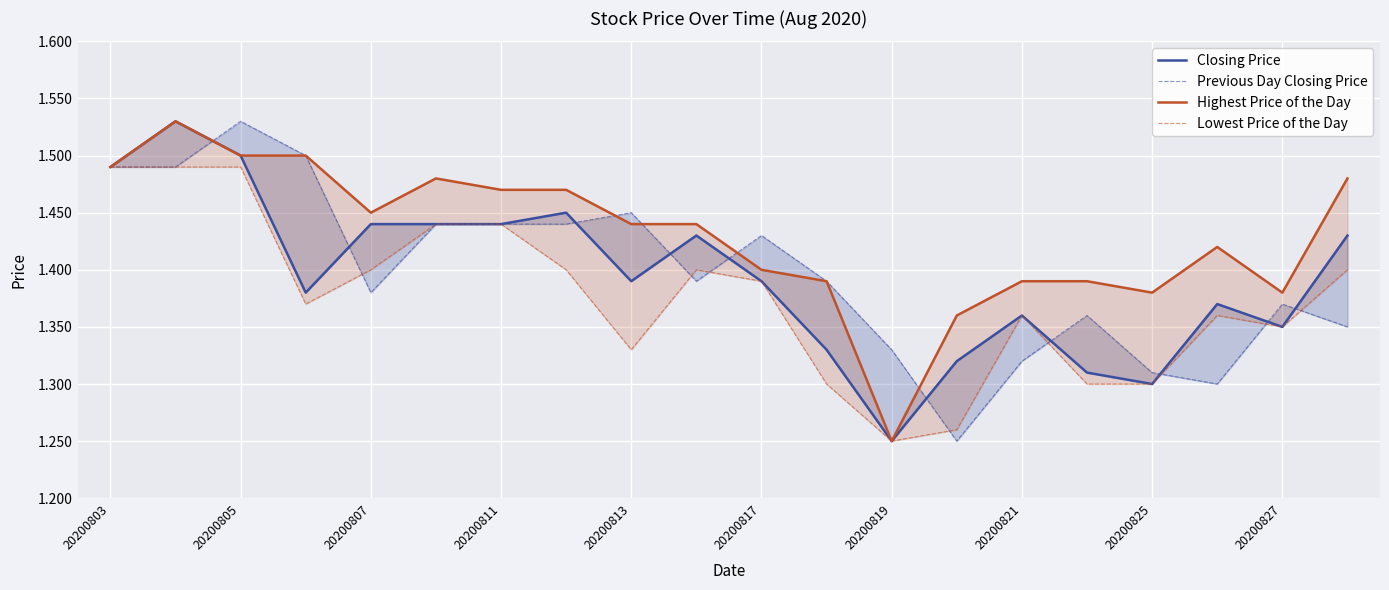

How many distinct data groups are displayed?

4